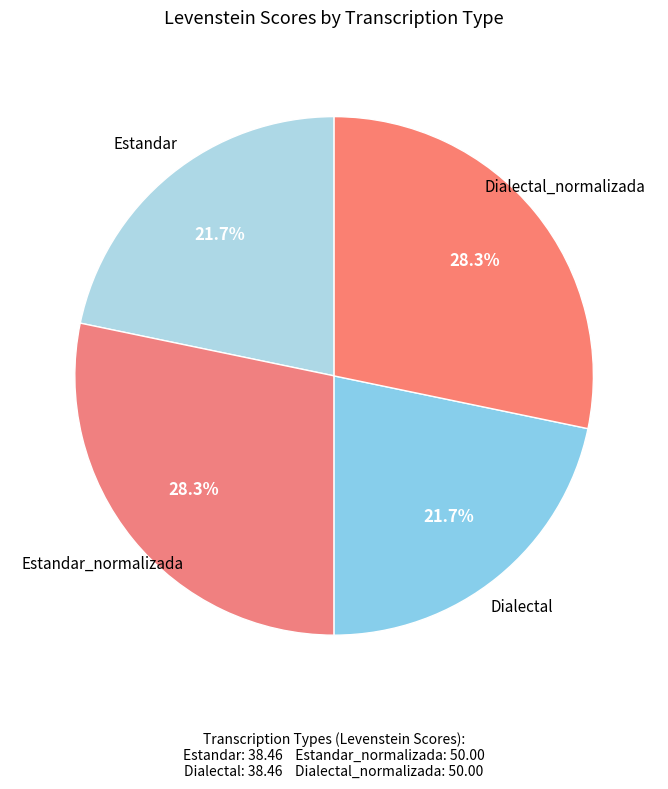

How many slices are in this pie chart?

4